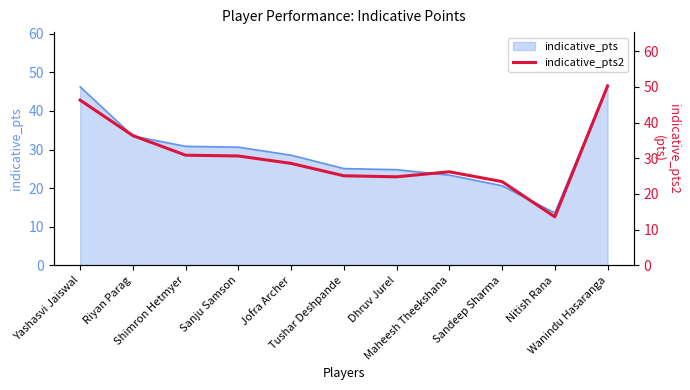

At which category does the chart reach its peak across all series?

Wanindu Hasaranga